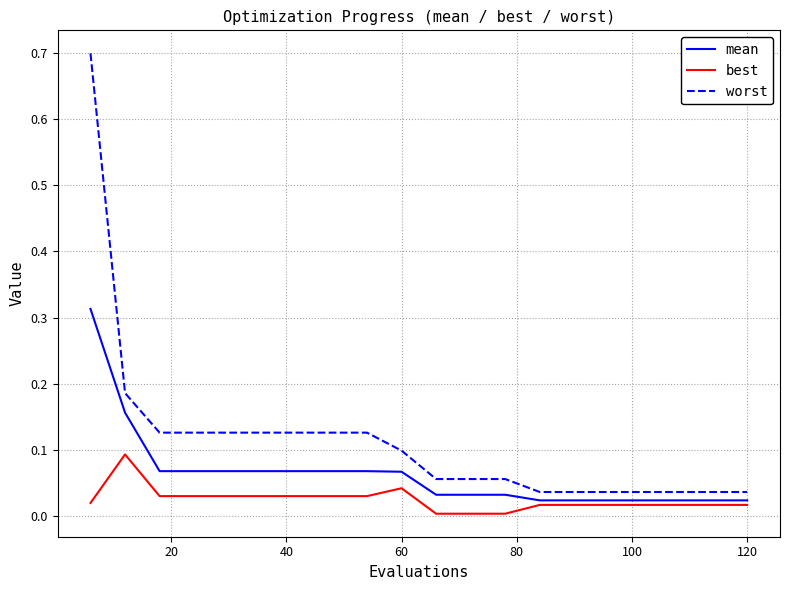

At how many categories does at least one series exceed 0?

20